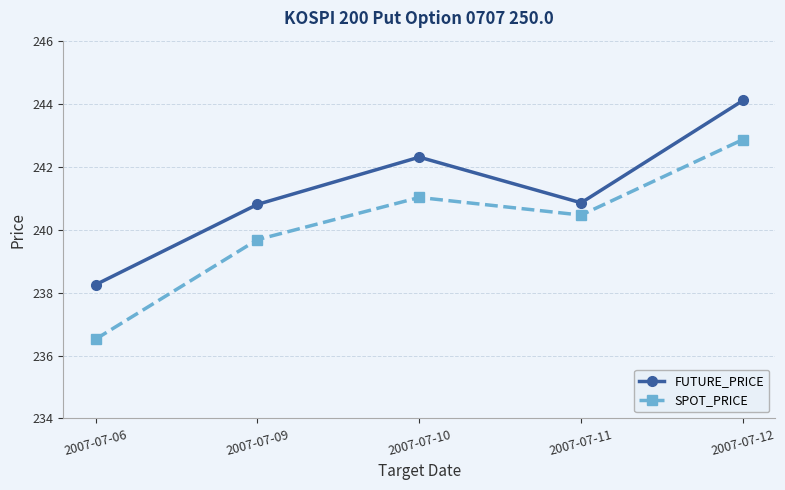

At which label does SPOT_PRICE reach its peak?

2007-07-12